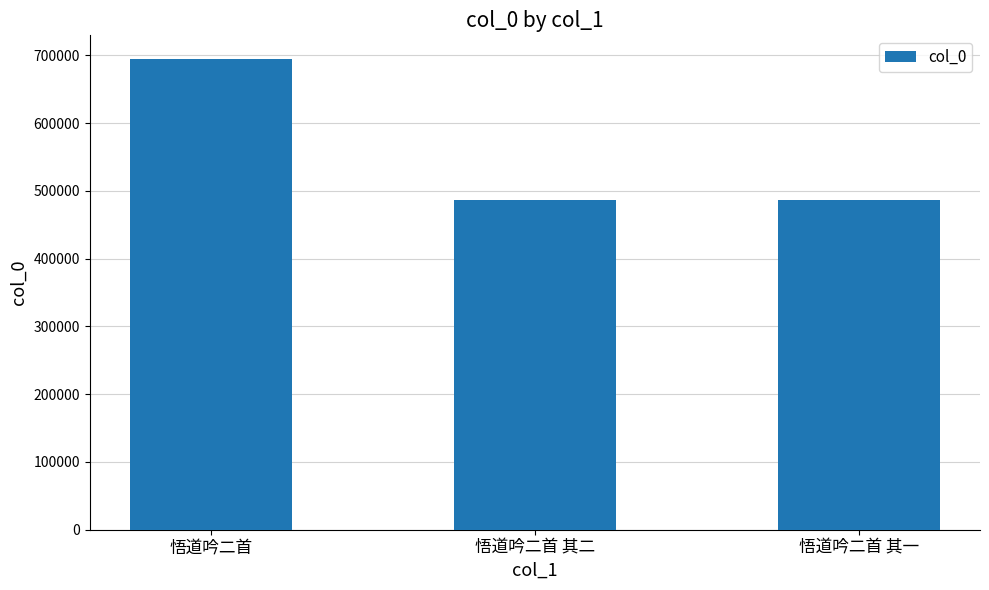

The value at 悟道吟二首 其二 is 837629. True or false?

False